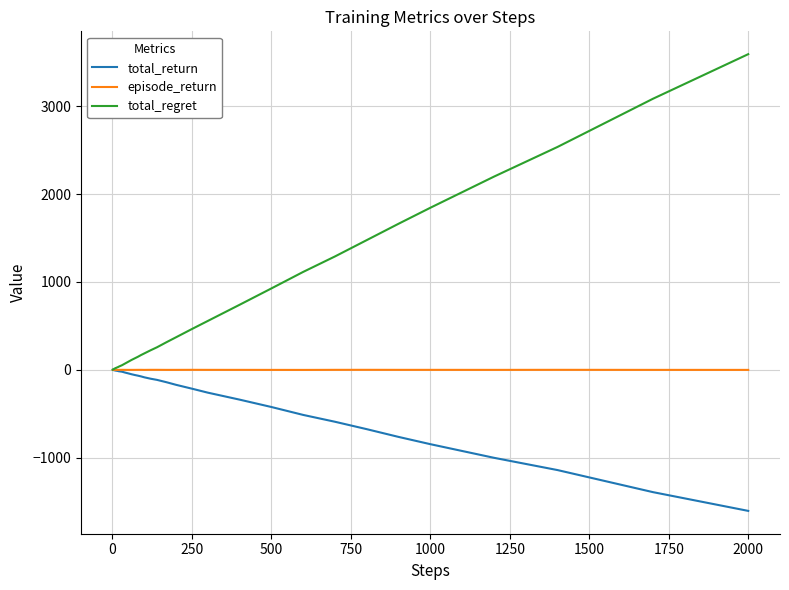

Which series has the largest total across all categories?

total_regret